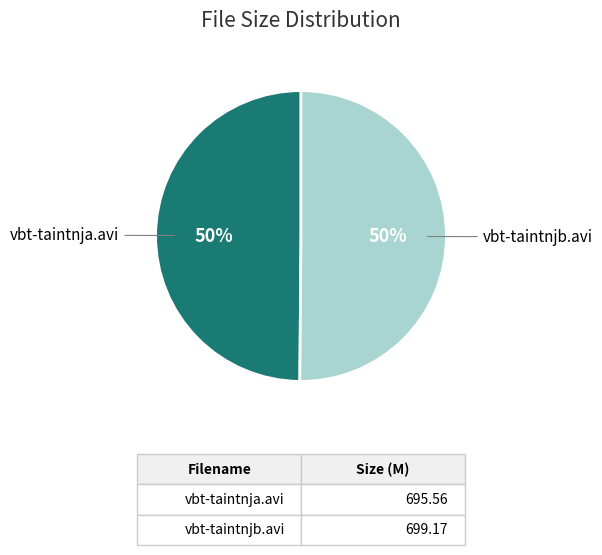

Is it true that vbt-taintnjb.avi is 37% of the pie?

False